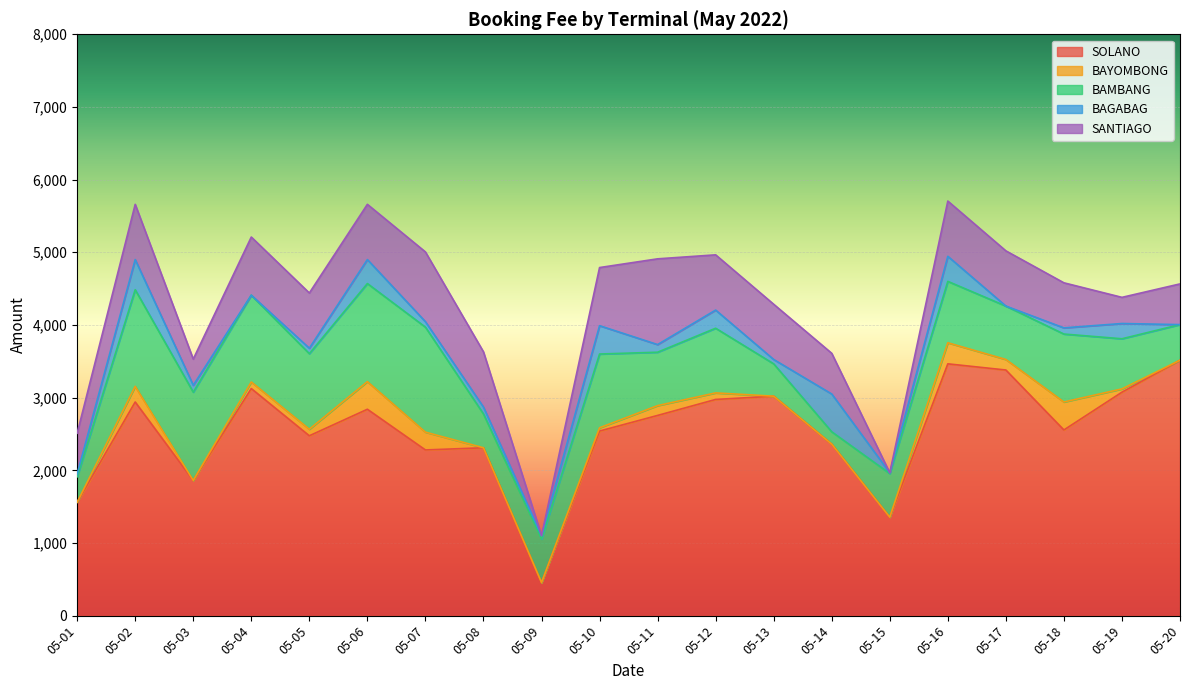

At which label is BAYOMBONG closest to 192?

05-02